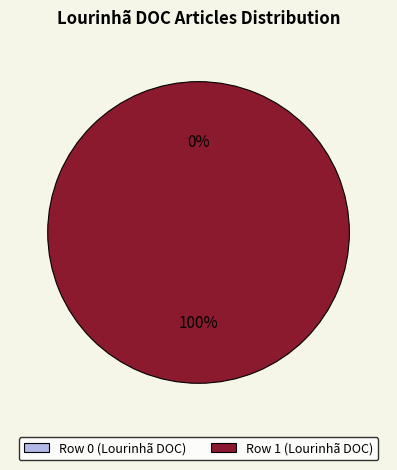

Which slice is the largest?

Row 1 (Lourinhã DOC)